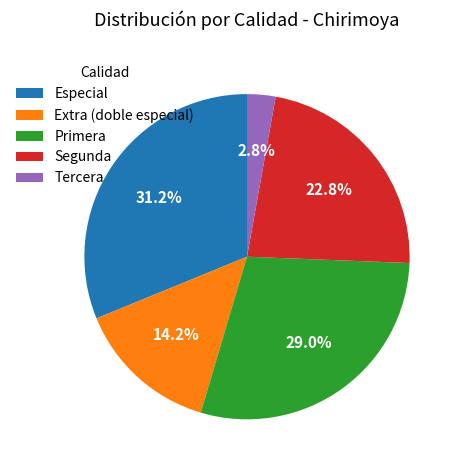

How many slices are in this pie chart?

5